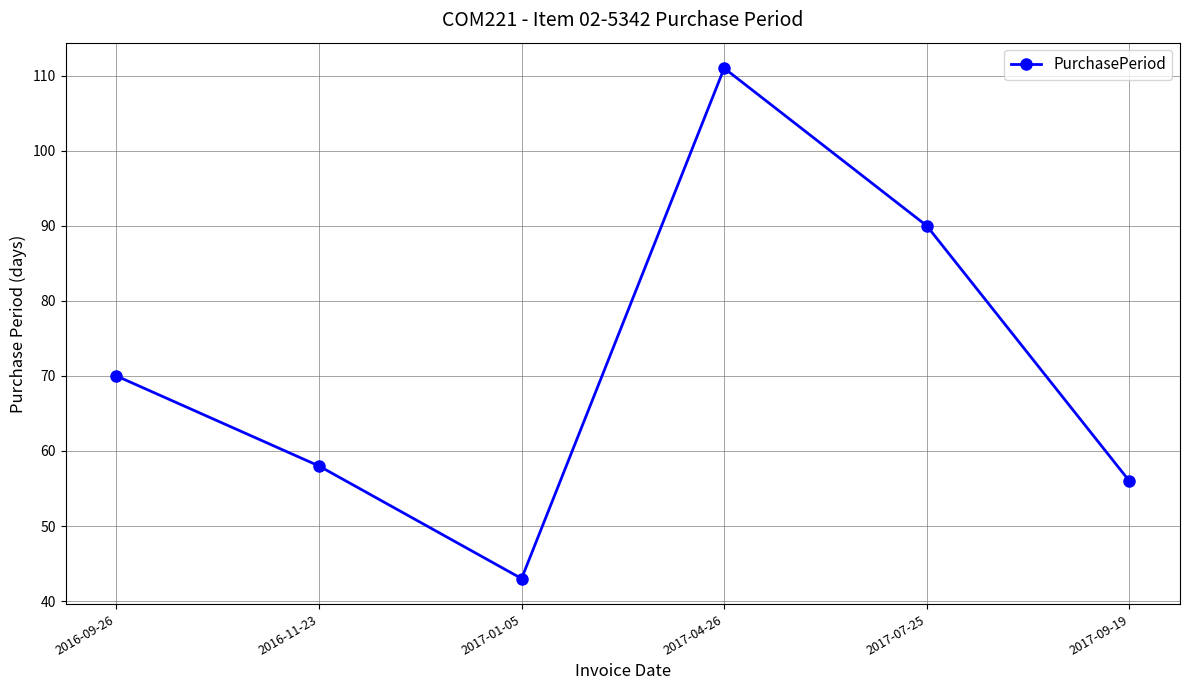

What is the label of the 1st point from the left?

2016-09-26